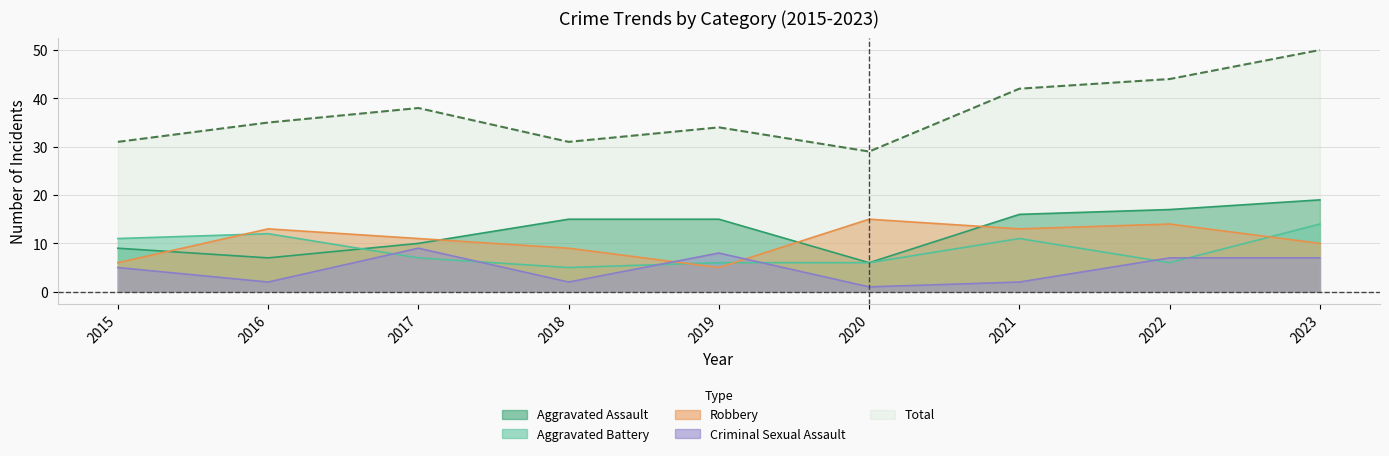

Reading left to right, list all the values displayed in this chart.

Aggravated Assault: 9	7	10	15	15	6	16	17	19
Aggravated Battery: 11	12	7	5	6	6	11	6	14
Robbery: 6	13	11	9	5	15	13	14	10
Criminal Sexual Assault: 5	2	9	2	8	1	2	7	7
Total: 31	35	38	31	34	29	42	44	50